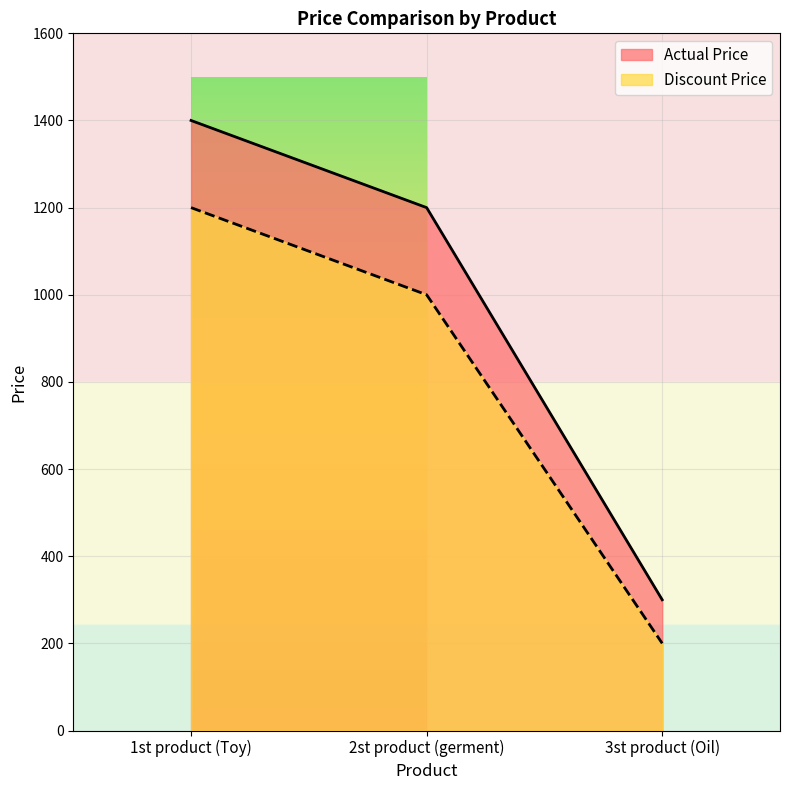

Between 3st product (Oil) and 2st product (germent), which is larger?

2st product (germent)